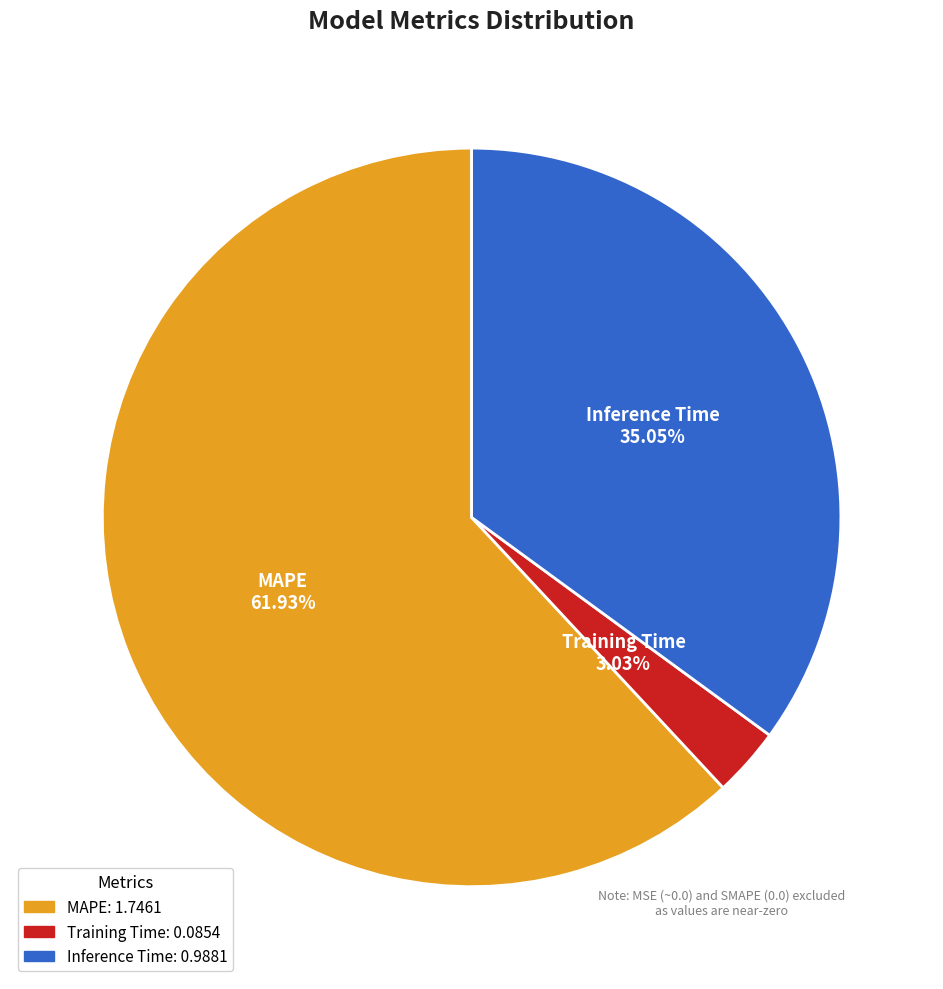

Rank the categories by value from highest to lowest.

MAPE, Inference Time, Training Time